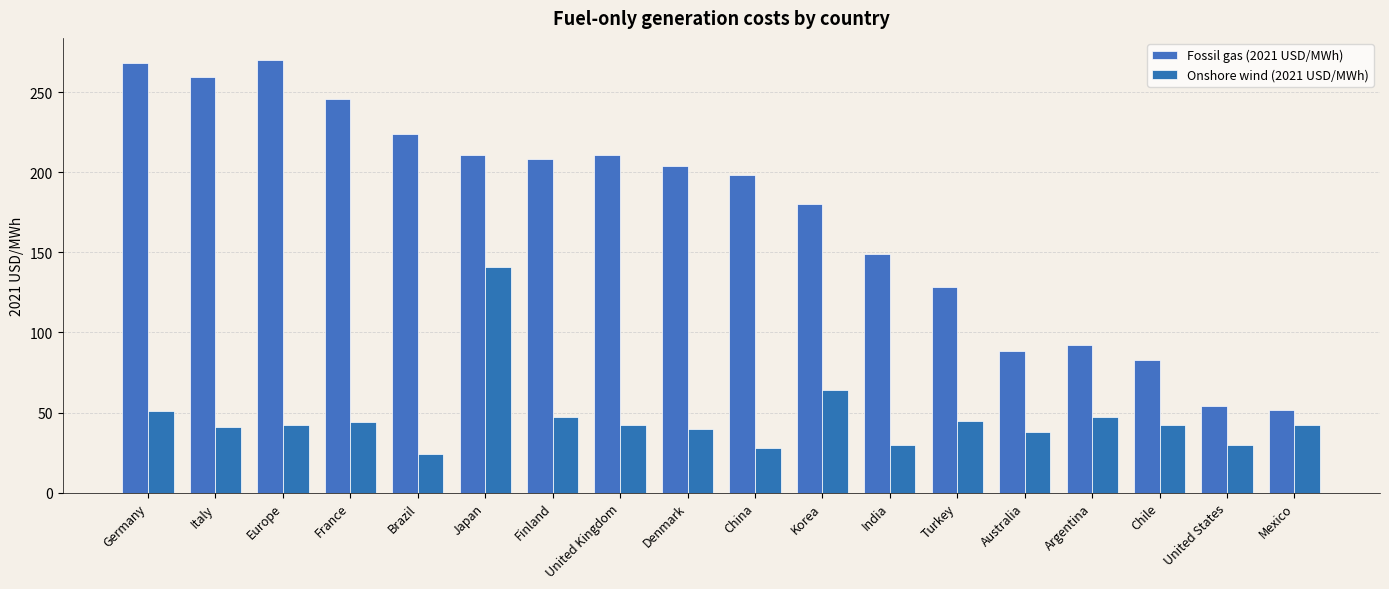

The Fossil gas (2021 USD/MWh) series shows 208.1 at Finland. True or false?

True